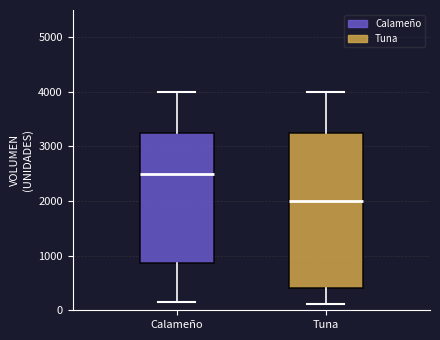

Which box's median line is the highest?

Calameño